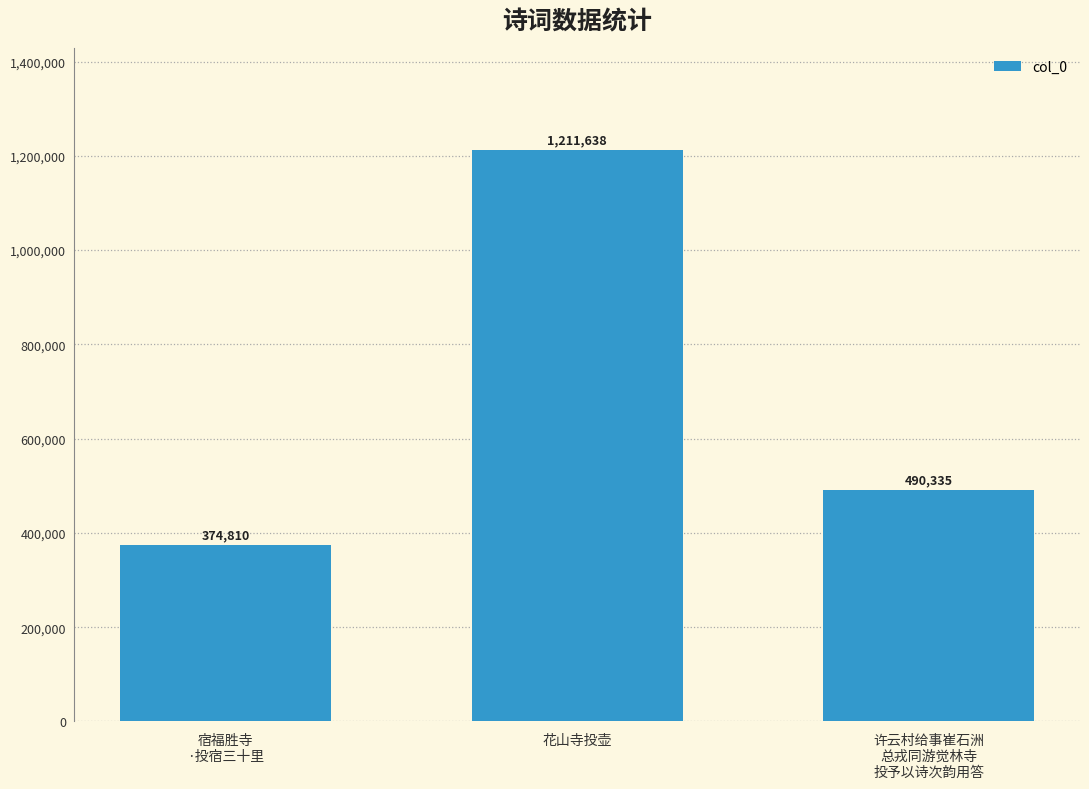

What is the change in value from 宿福胜寺
·投宿三十里 to 花山寺投壶?

+836828